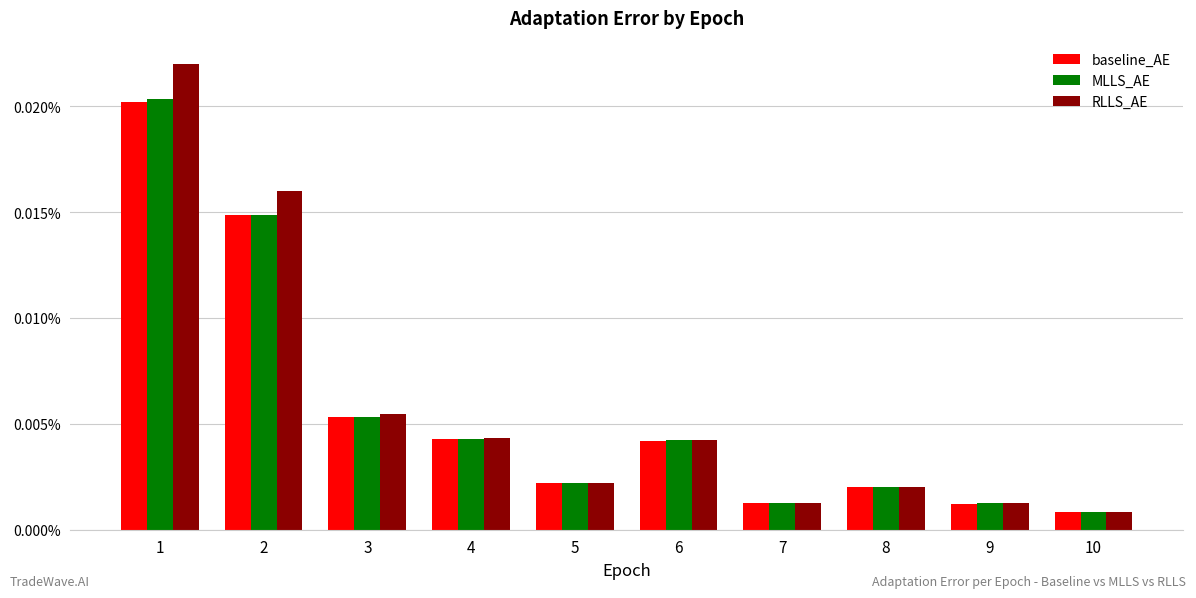

How many bars are there in total?

30